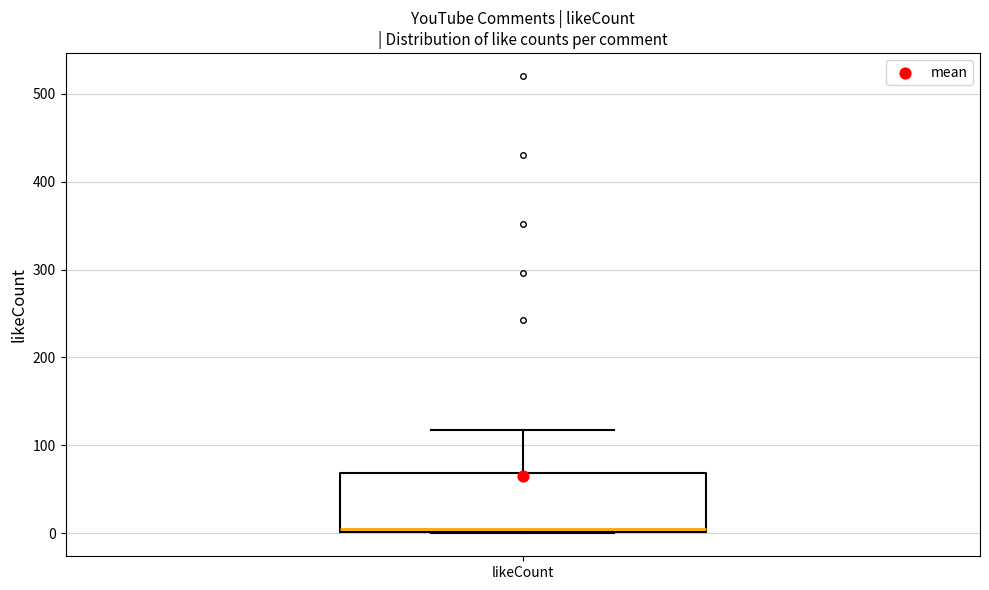

Transcribe this box plot: give where the median line is, the range the box spans, and where the two whiskers end, as read against the y-axis. The values are not printed on the chart, so give them approximately, as read against the axis.

median 0, box 0 to 70, whiskers 0 to 120